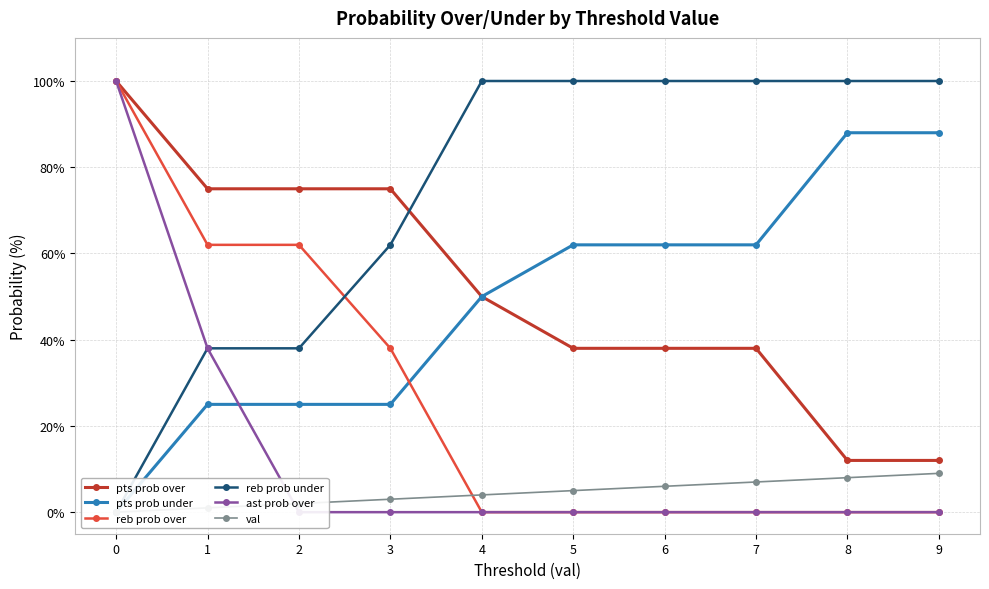

Reading right to left, list all the values displayed in this chart.

pts prob over: 12	12	38	38	38	50	75	75	75	100
pts prob under: 88	88	62	62	62	50	25	25	25	0
reb prob over: 0	0	0	0	0	0	38	62	62	100
reb prob under: 100	100	100	100	100	100	62	38	38	0
ast prob over: 0	0	0	0	0	0	0	0	38	100
val: 9	8	7	6	5	4	3	2	1	0